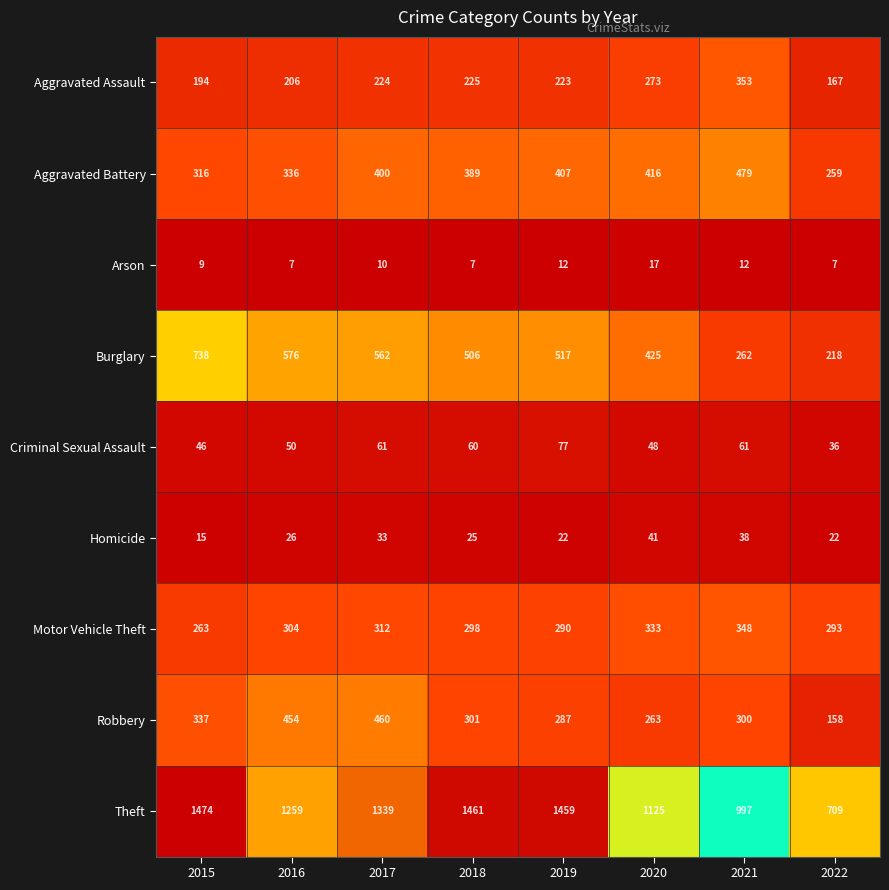

What is the approximate value of Robbery at 2021, to the nearest 5?

300